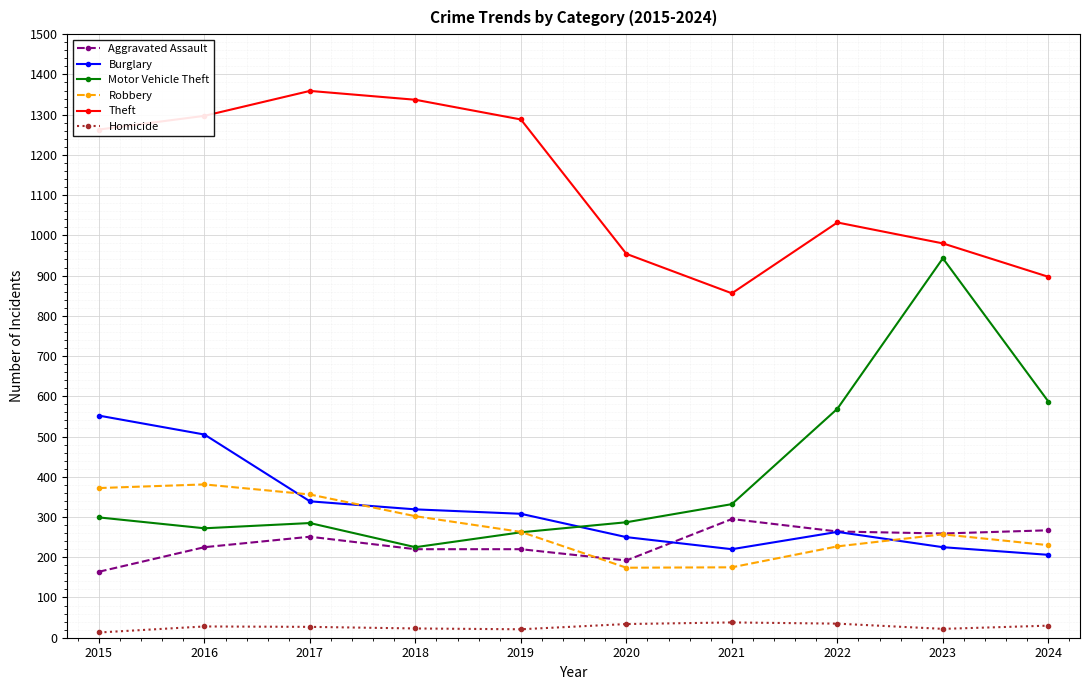

True or false: Motor Vehicle Theft and Burglary intersect in this chart.

True